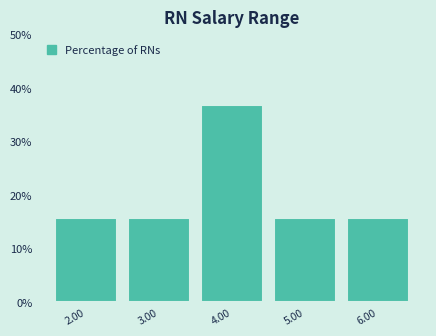

Reading right to left, transcribe all the data shown in this chart.

15.8	15.8	36.8	15.8	15.8